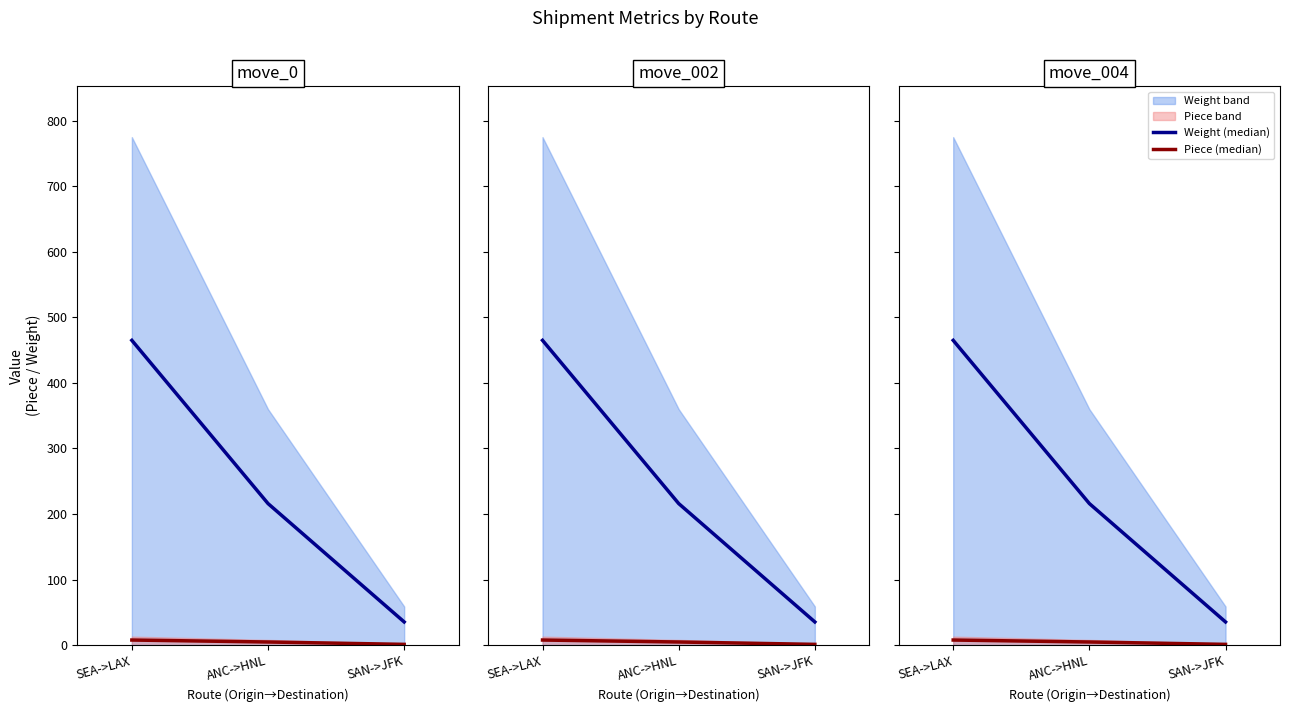

How many lines are shown in the chart?

2